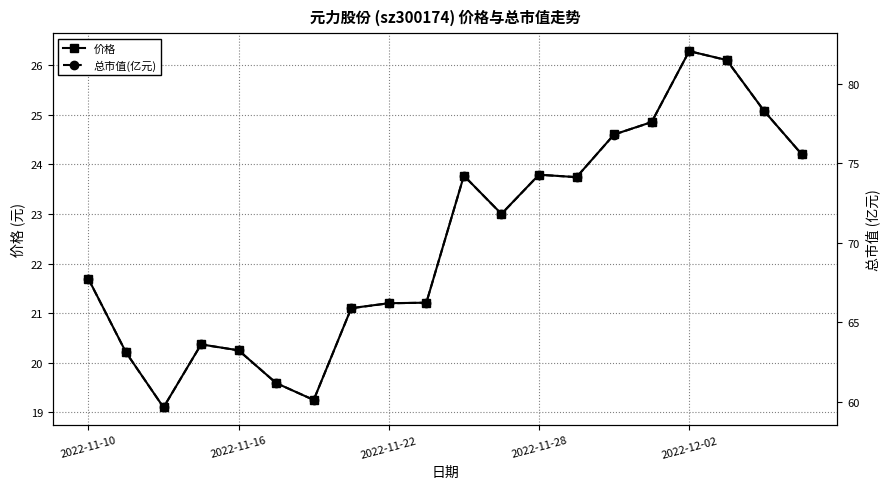

How many data points in 总市值(亿元) are less than 71?

10